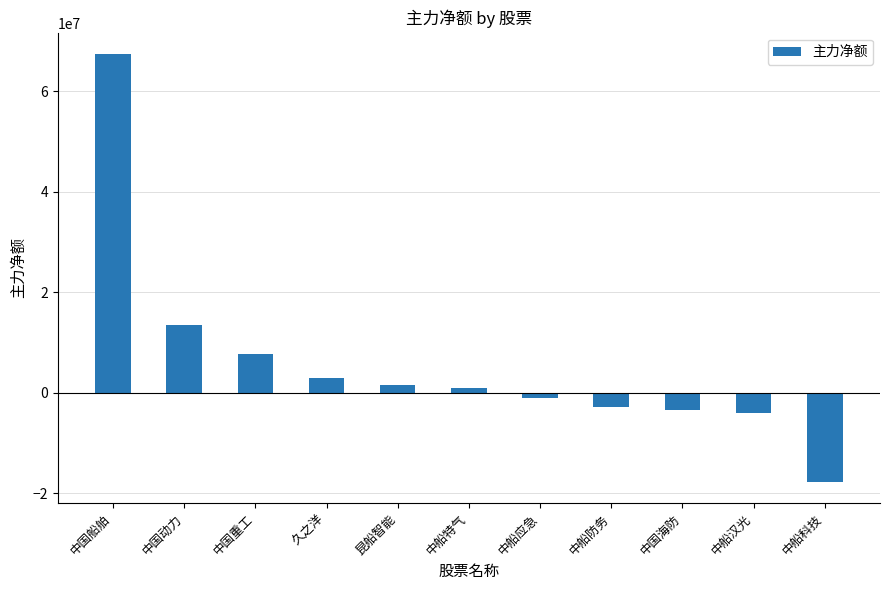

Count the number of data series in this chart.

1